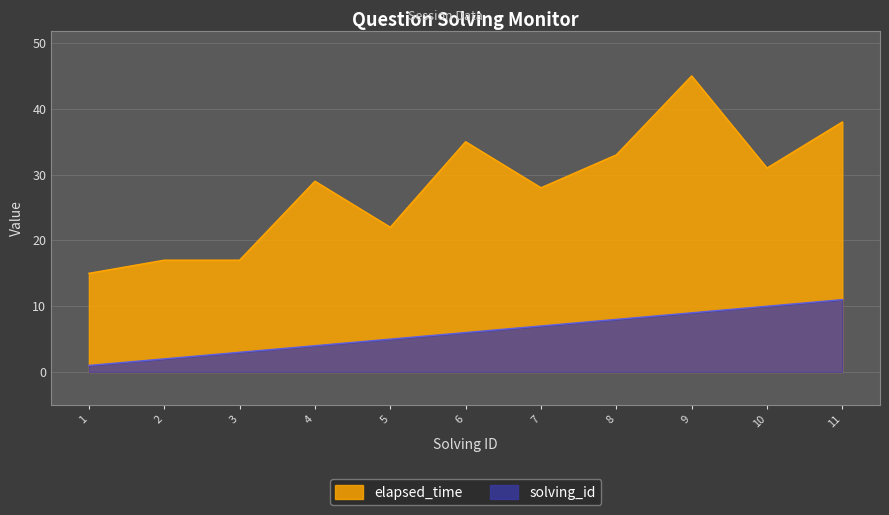

Between 1 and 5, which is larger?

5